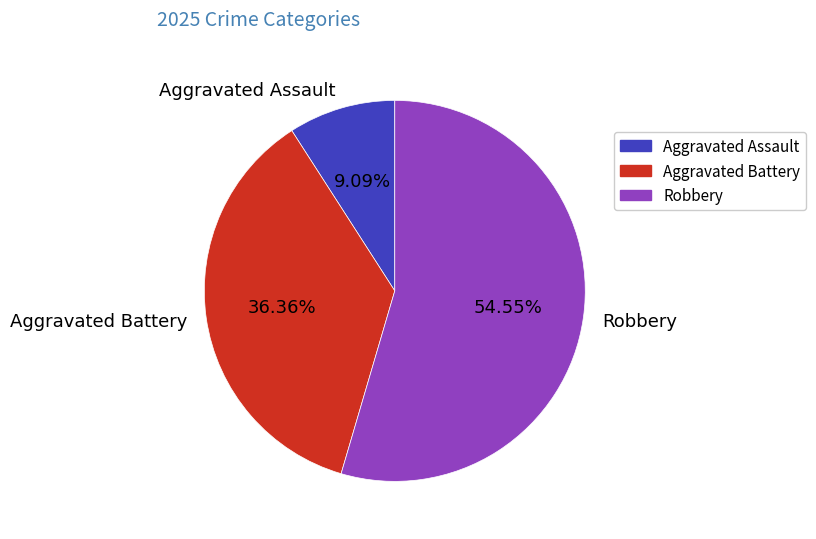

To the nearest percent, what is the average slice percentage?

33%